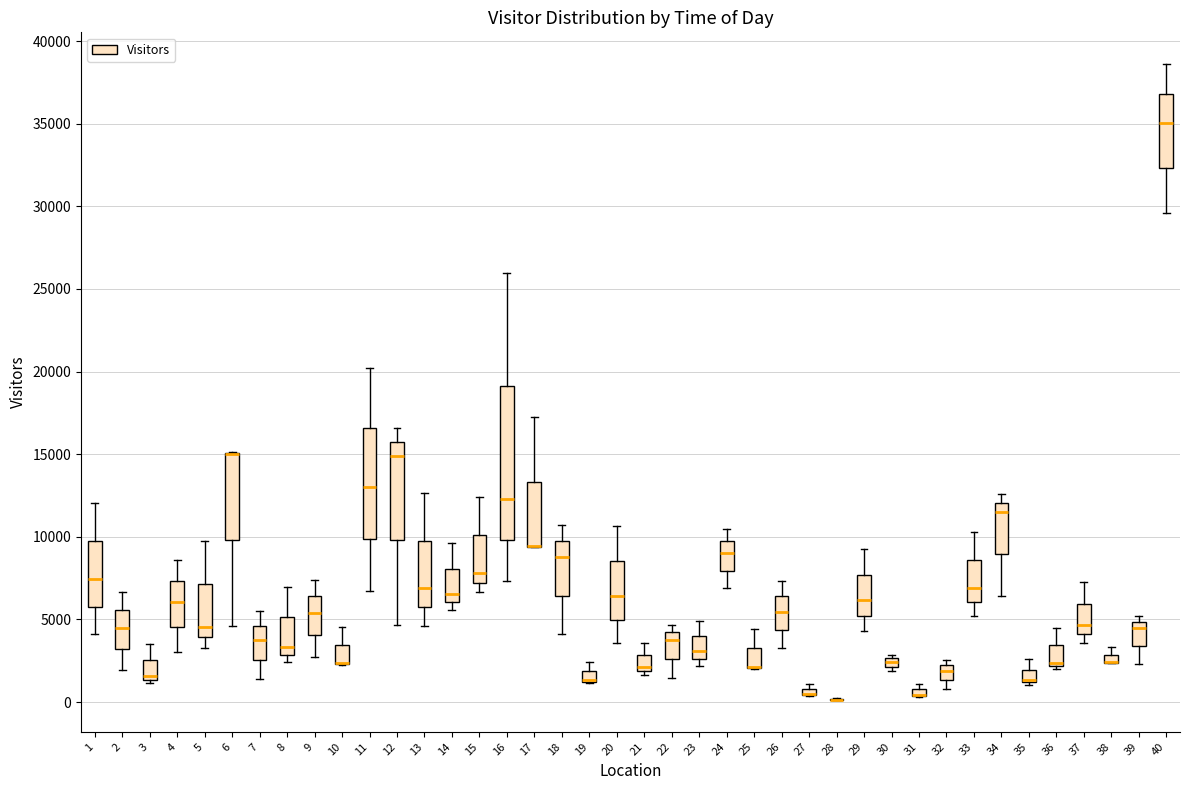

Where does the lower whisker of the box at x = 12 end on the y-axis? The values are not printed on the chart, so give them approximately, as read against the axis.

4500